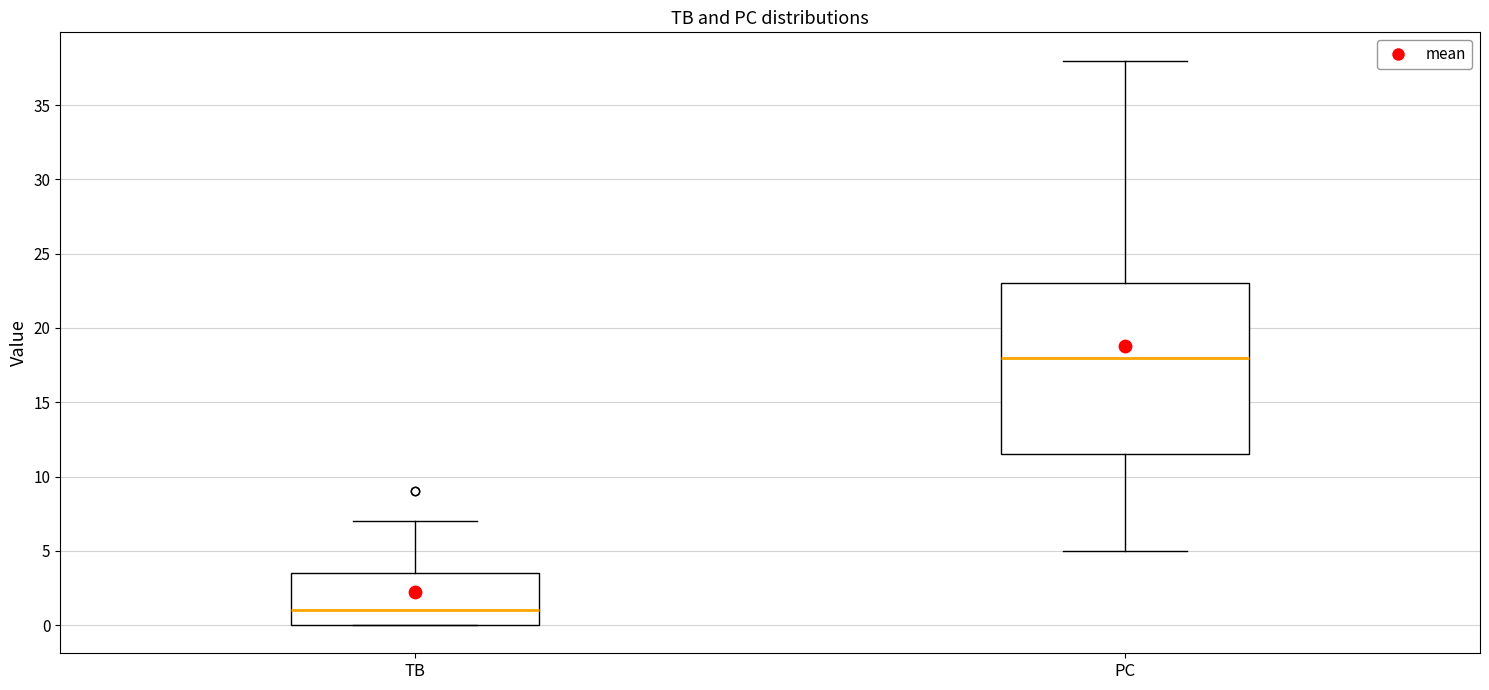

Reading left to right, transcribe this box plot: for each box, give where its median line is, the range the box spans, and where its two whiskers end, as read against the y-axis. The values are not printed on the chart, so give them approximately, as read against the axis.

TB: median 1.0, box 0.0 to 3.5, whiskers 0.0 to 7.0
PC: median 18.0, box 11.5 to 23.0, whiskers 5.0 to 38.0